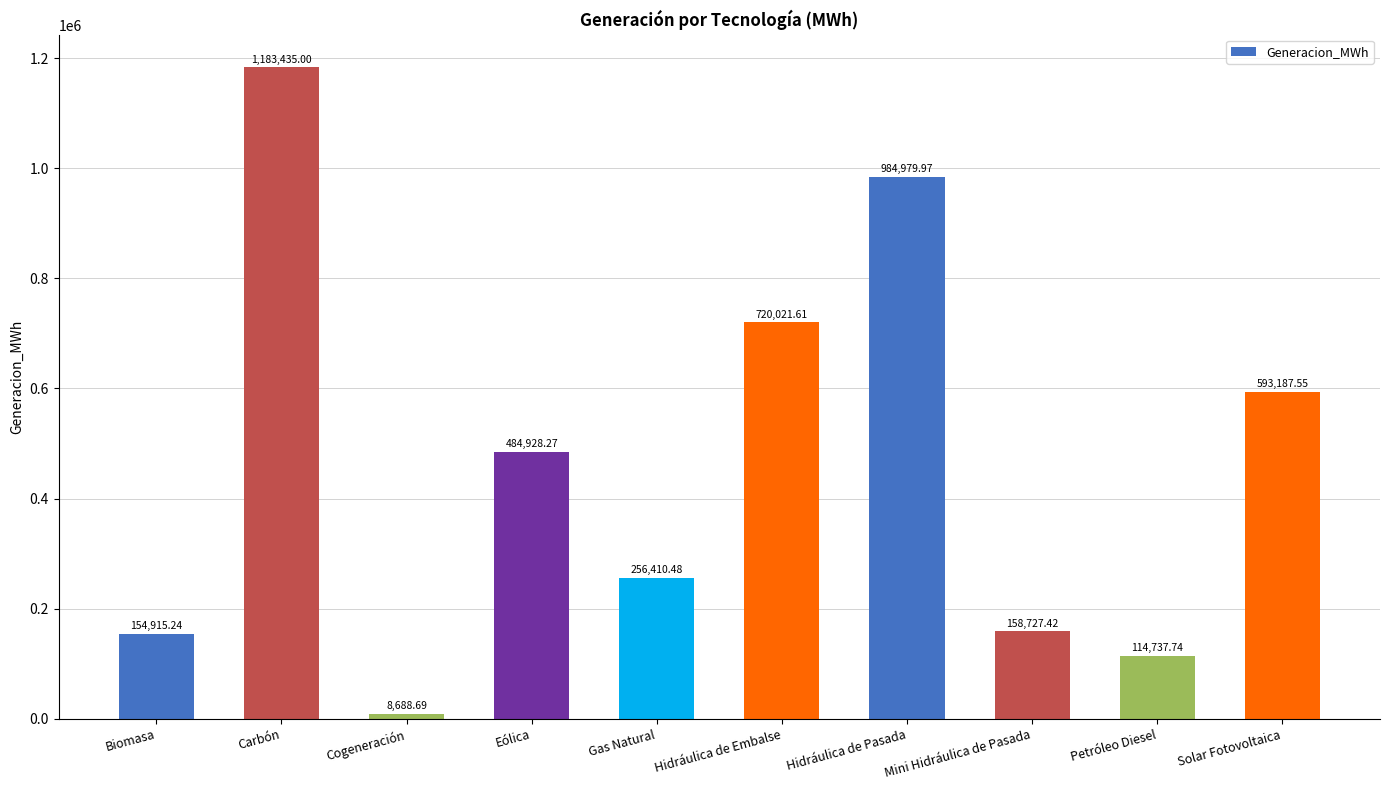

What is the value of the 10th bar from the left?

593187.6